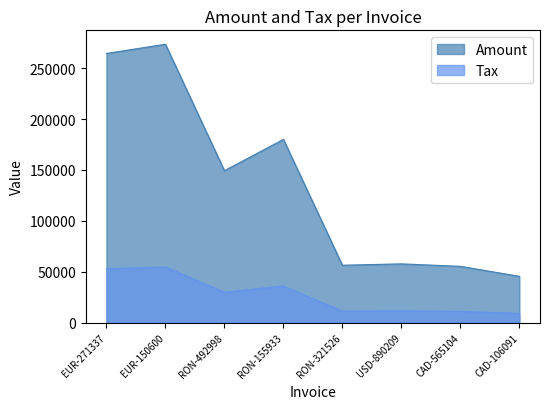

How many data points in Amount are above 149218?

3